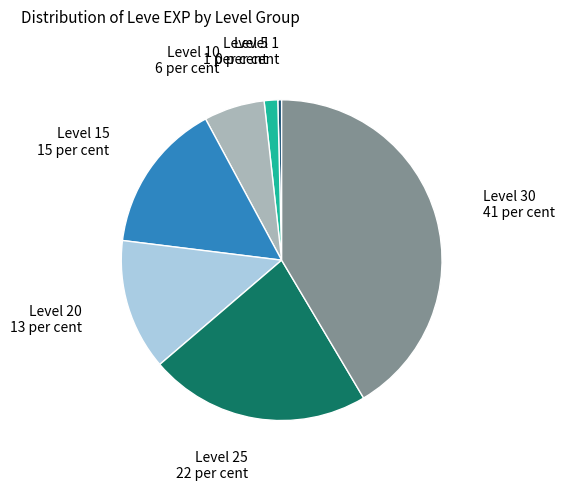

Is there any slice that represents more than half of the pie?

No